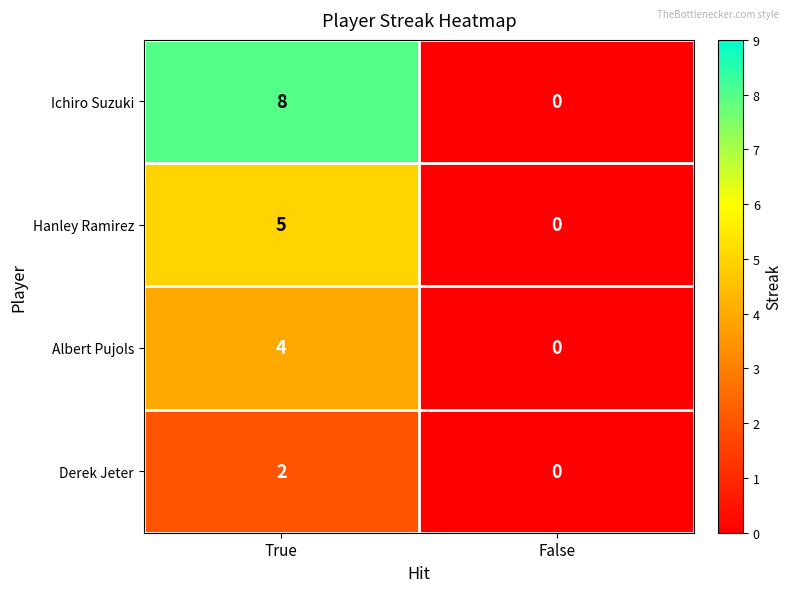

What is the difference between the highest and lowest values at True?

6